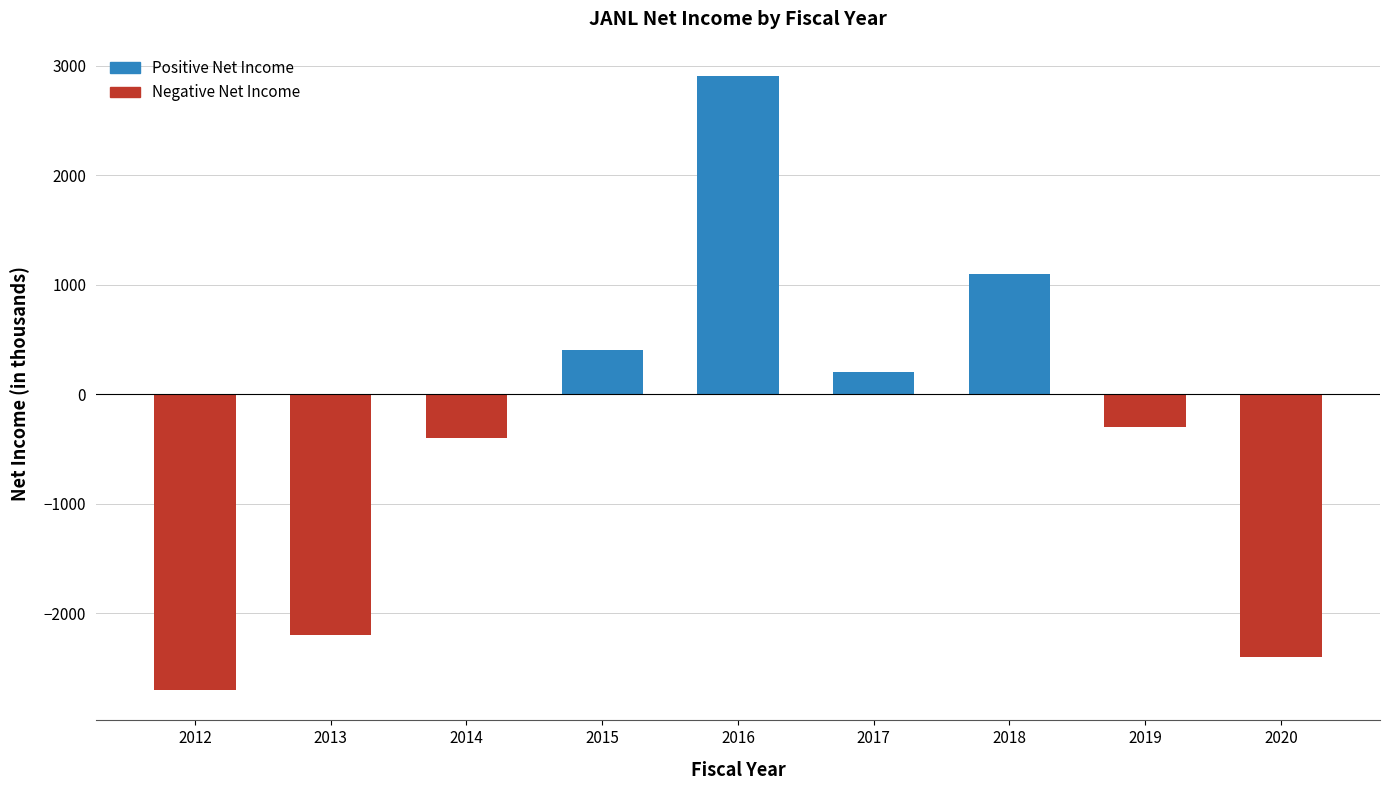

Is it true that the value at 2012 is -2700?

True